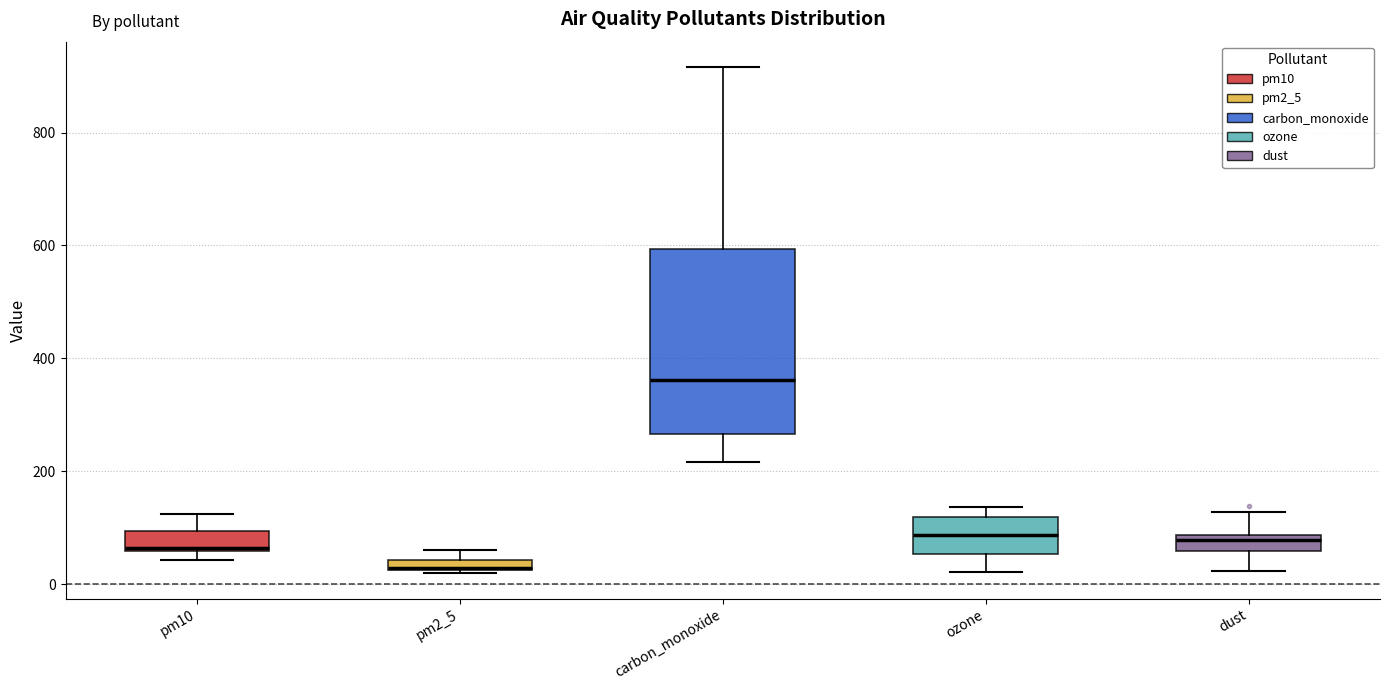

Comparing the boxes themselves (not the whiskers), which one is the tallest?

carbon_monoxide